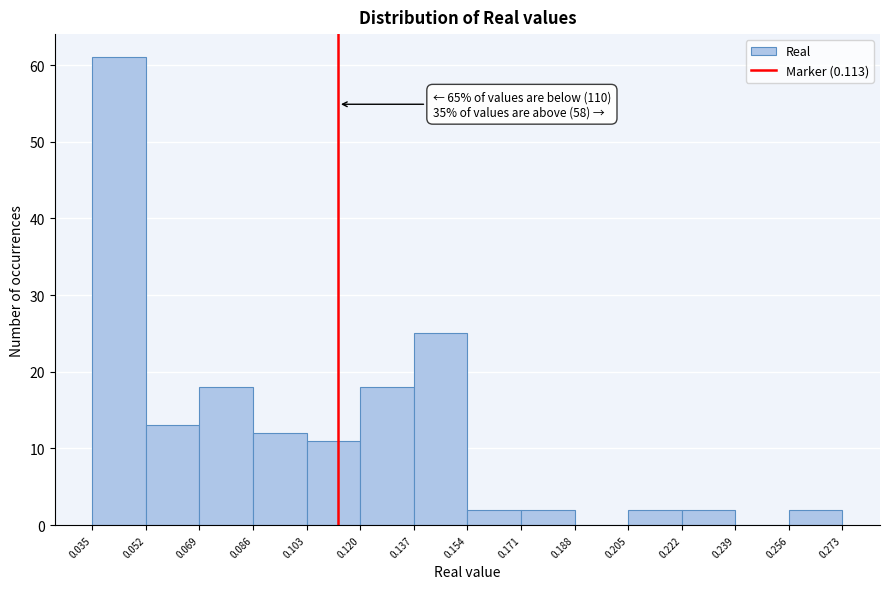

Over which range of the x-axis is the bar tallest?

0.035 to 0.052